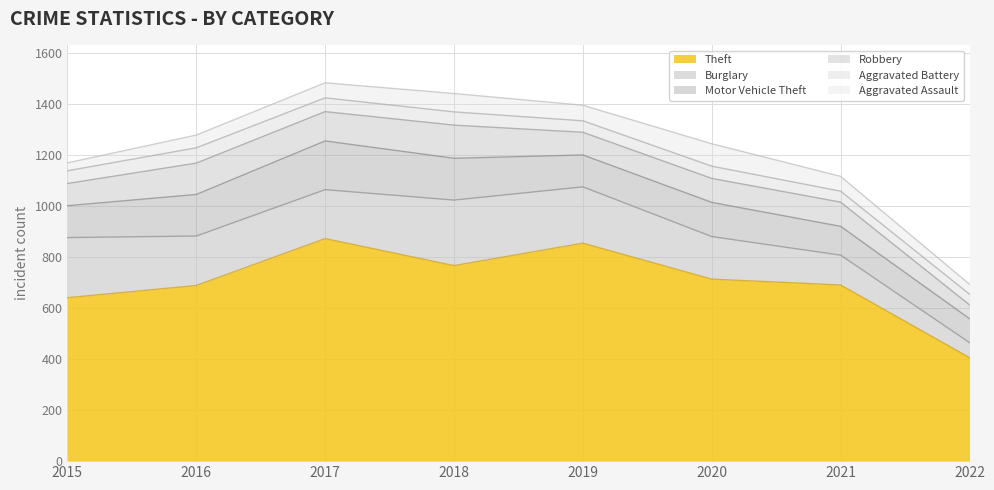

Reading left to right, extract all data points from this chart.

Theft: 641	689	873	767	855	714	691	406
Burglary: 236	194	192	257	221	167	117	59
Motor Vehicle Theft: 125	163	191	164	125	134	113	94
Robbery: 87	123	115	130	89	94	95	54
Aggravated Battery: 50	60	54	52	45	48	43	42
Aggravated Assault: 31	50	59	72	61	88	58	39